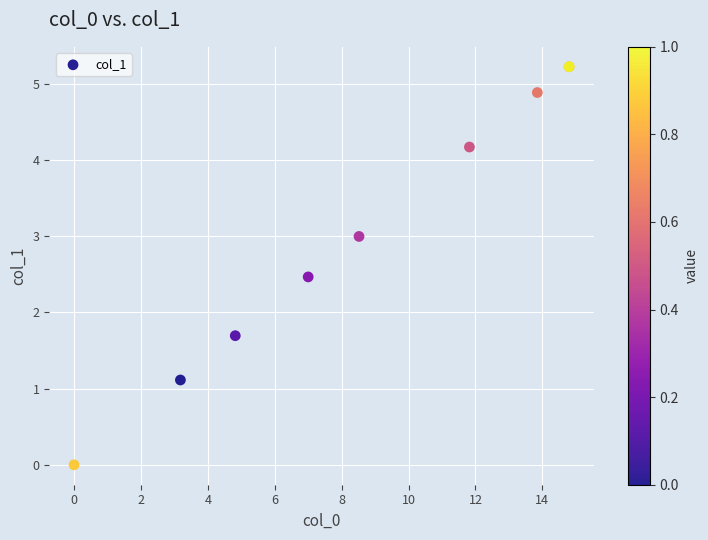

What Y value in the scatter plot is closest to 2?

1.7